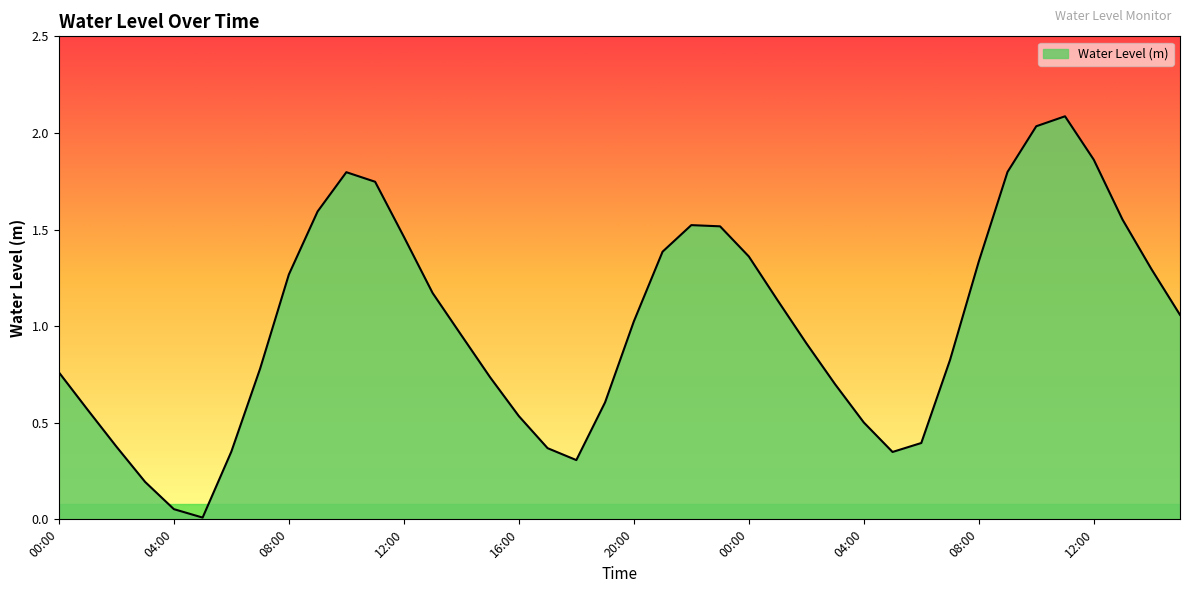

What is the greatest value displayed?

2.1